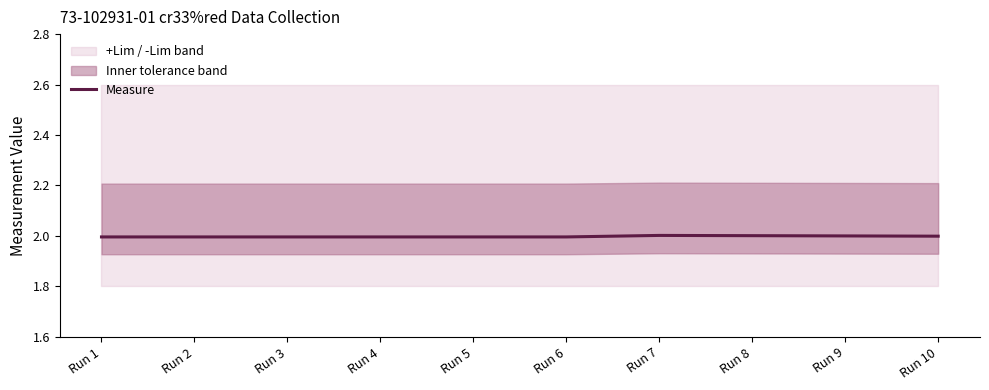

What is the ratio of the value at Run 2 to the value at Run 4?

1.0